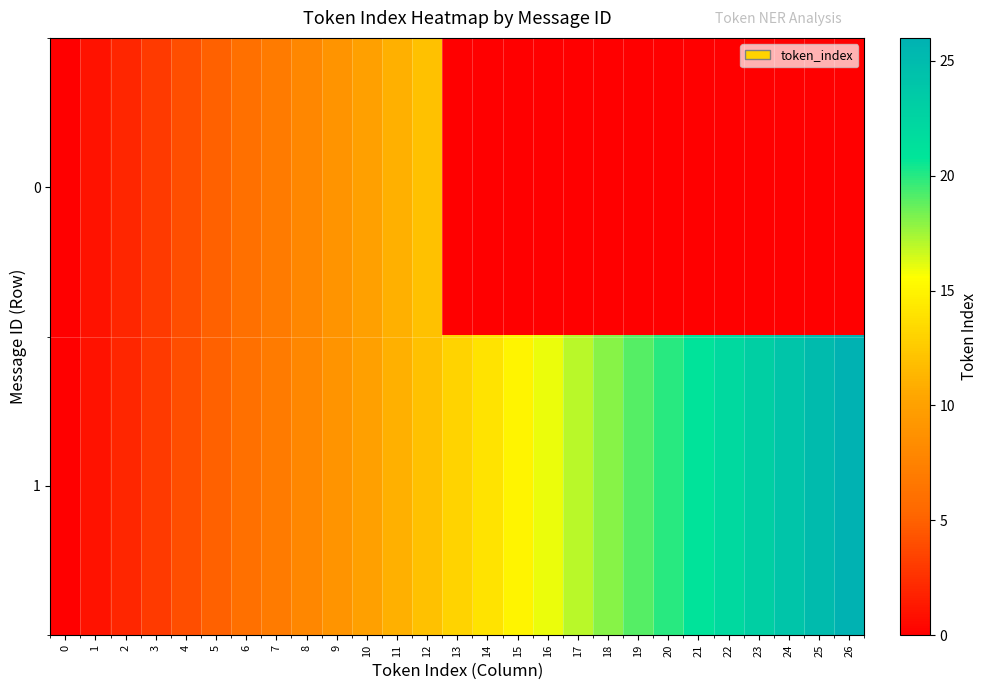

Is the value of 0 at 11 greater than the value of 1 at 11?

No